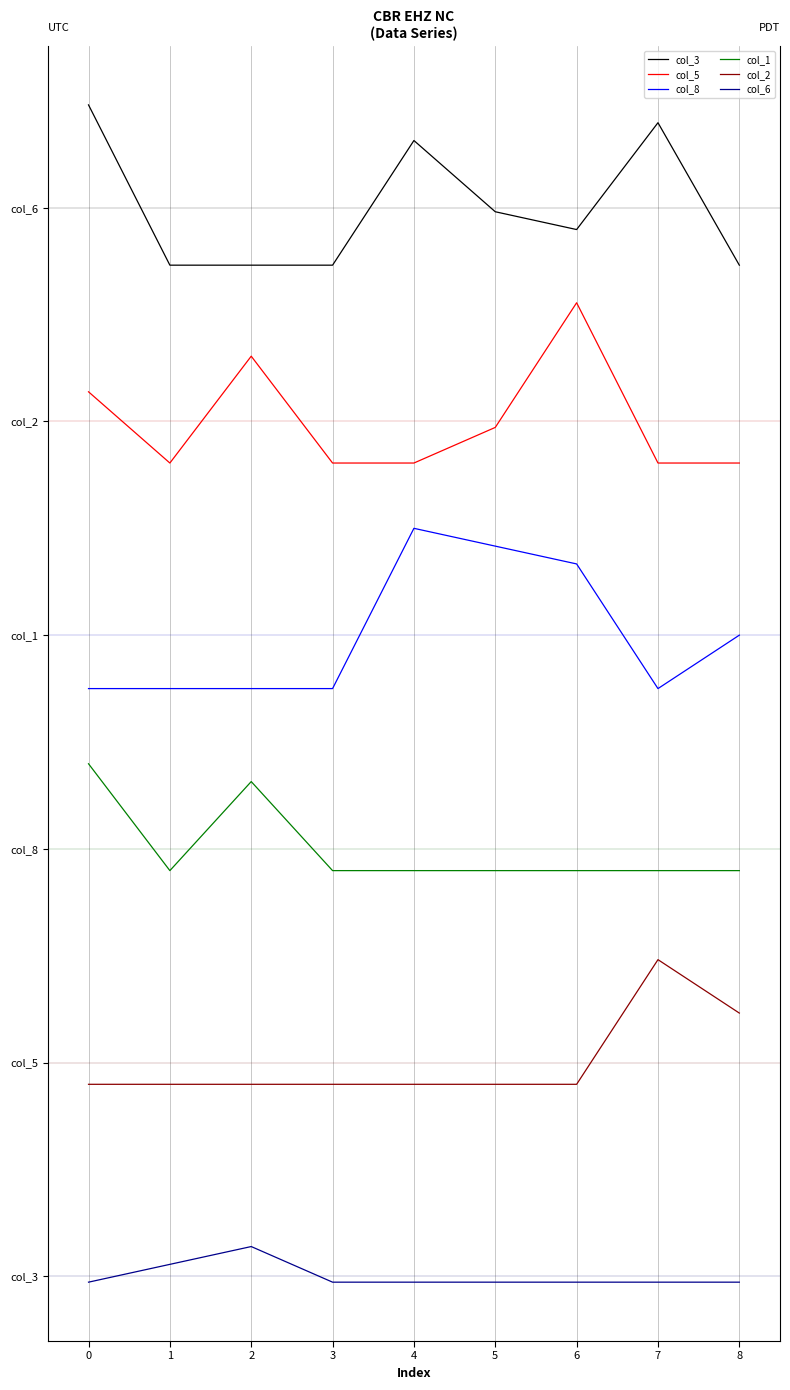

Which category has the lowest value in the col_3 series?

1